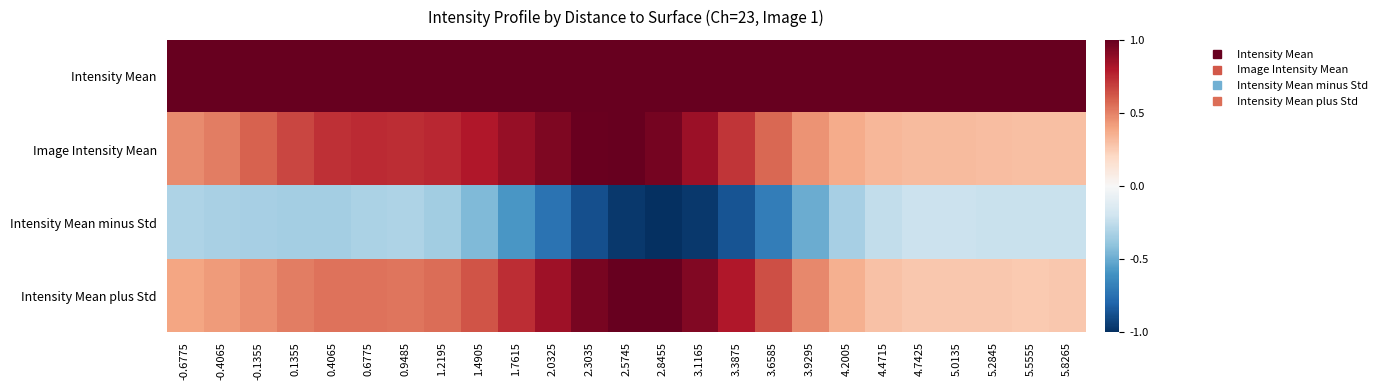

What is the difference between the highest and lowest values at 0.9485?

1.3